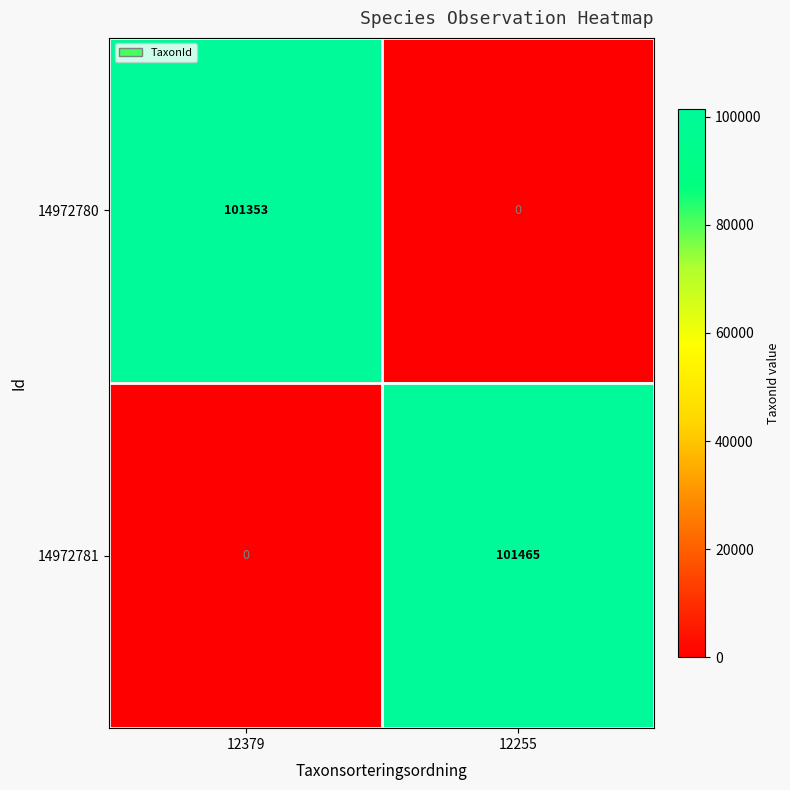

What is the difference between the maximum and minimum values in the 14972780 series?

101353